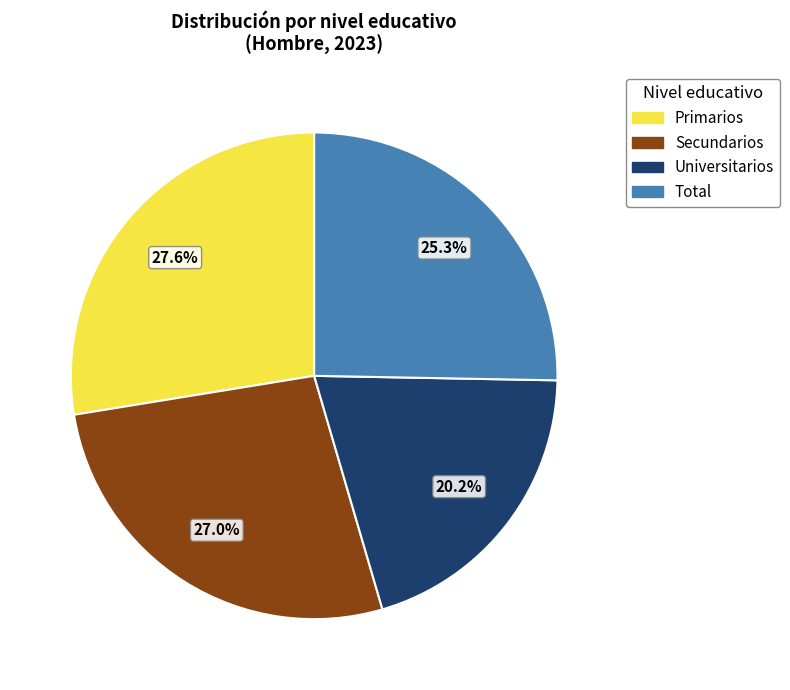

Does any single category account for the majority?

No